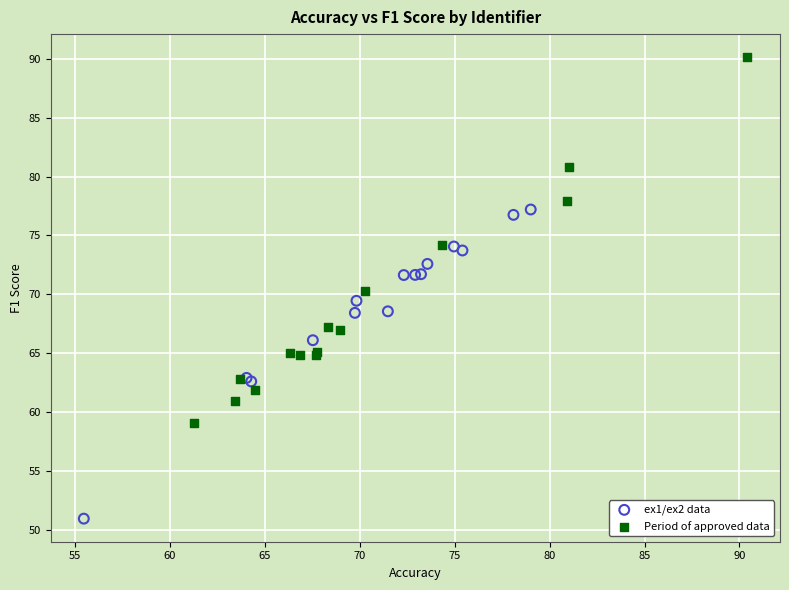

What are all the series names shown in the legend?

ex1/ex2 data, Period of approved data